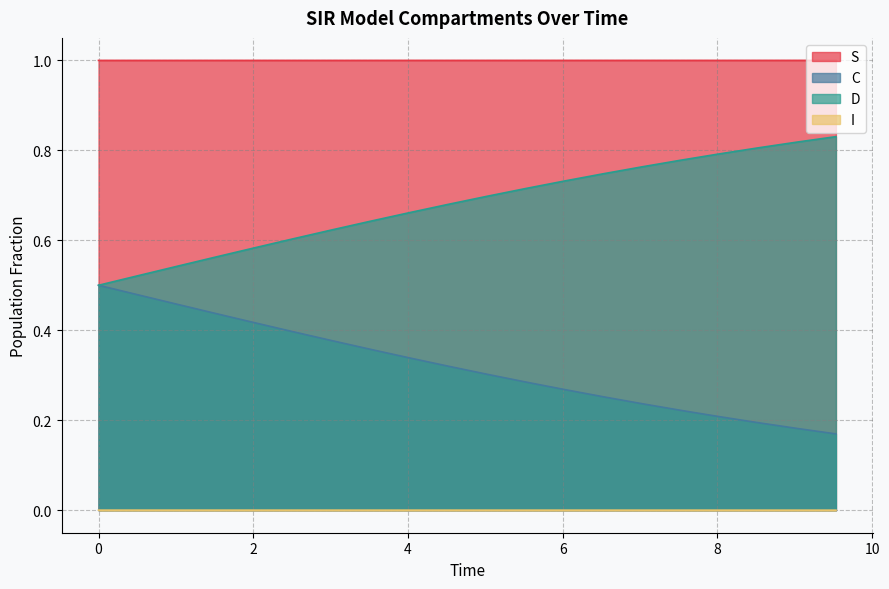

Which series has the largest total across all categories?

S